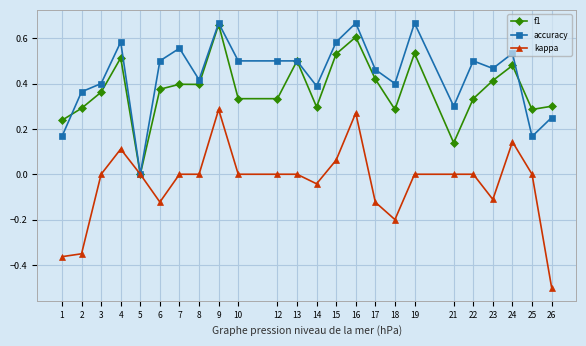

Which series has the widest spread of values?

kappa